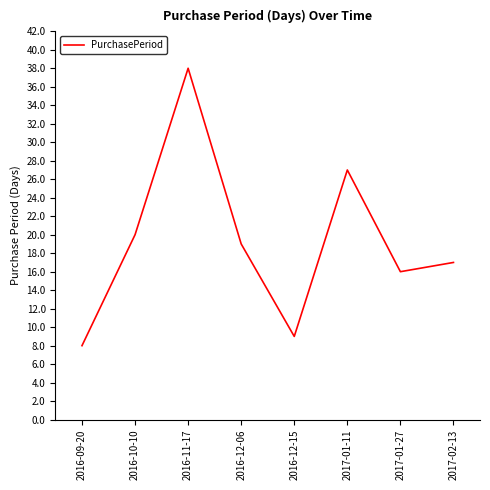

What position from the right is 2017-01-11?

3